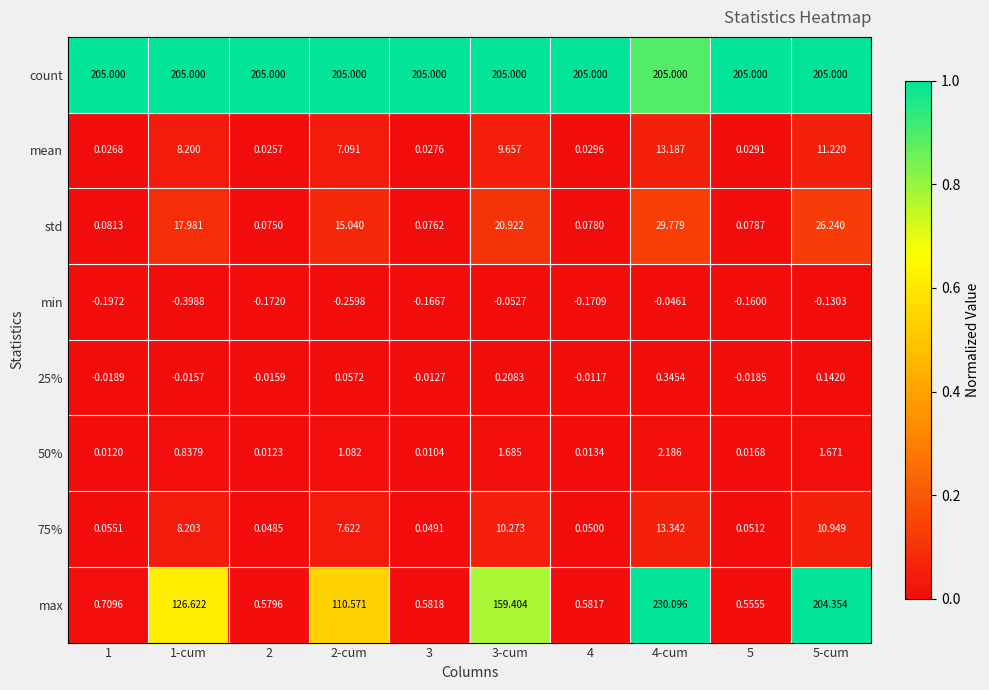

Between 2 and 5, which series saw the biggest shift?

max